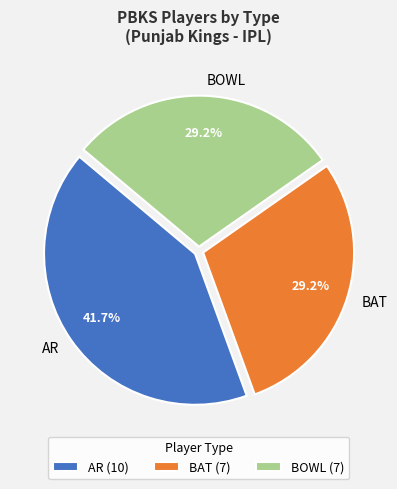

Between AR and BAT, which is larger?

AR